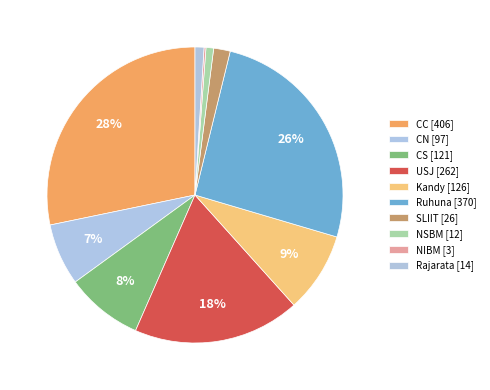

Which slice is the smallest?

NIBM